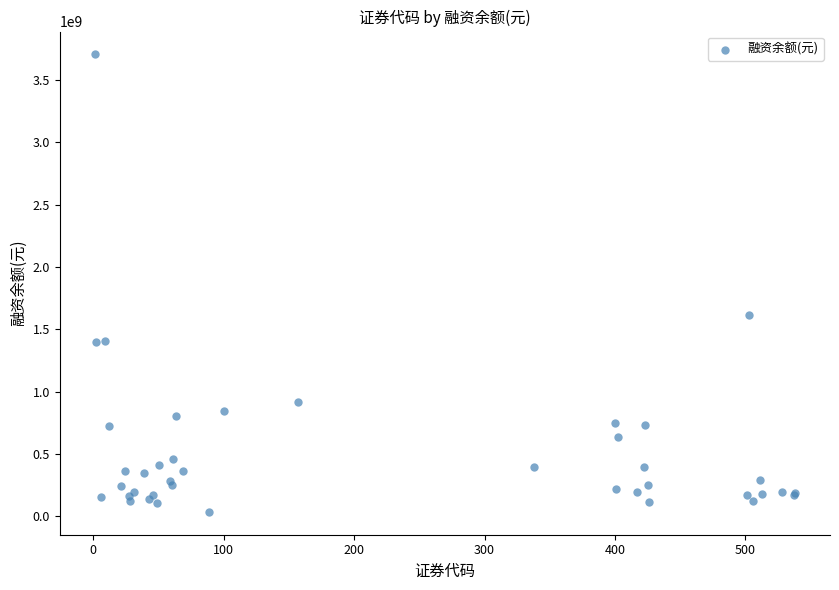

What Y value in the scatter plot is closest to 1870595188?

1612936857